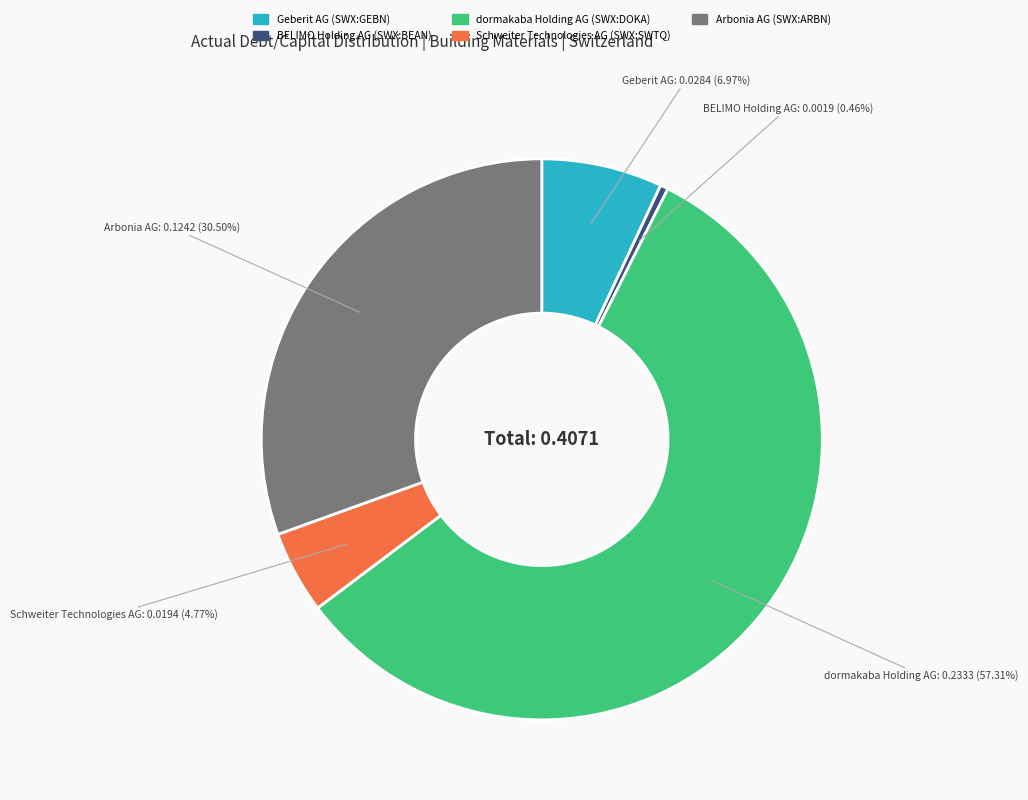

Which slice is the largest?

dormakaba Holding AG (SWX:DOKA)